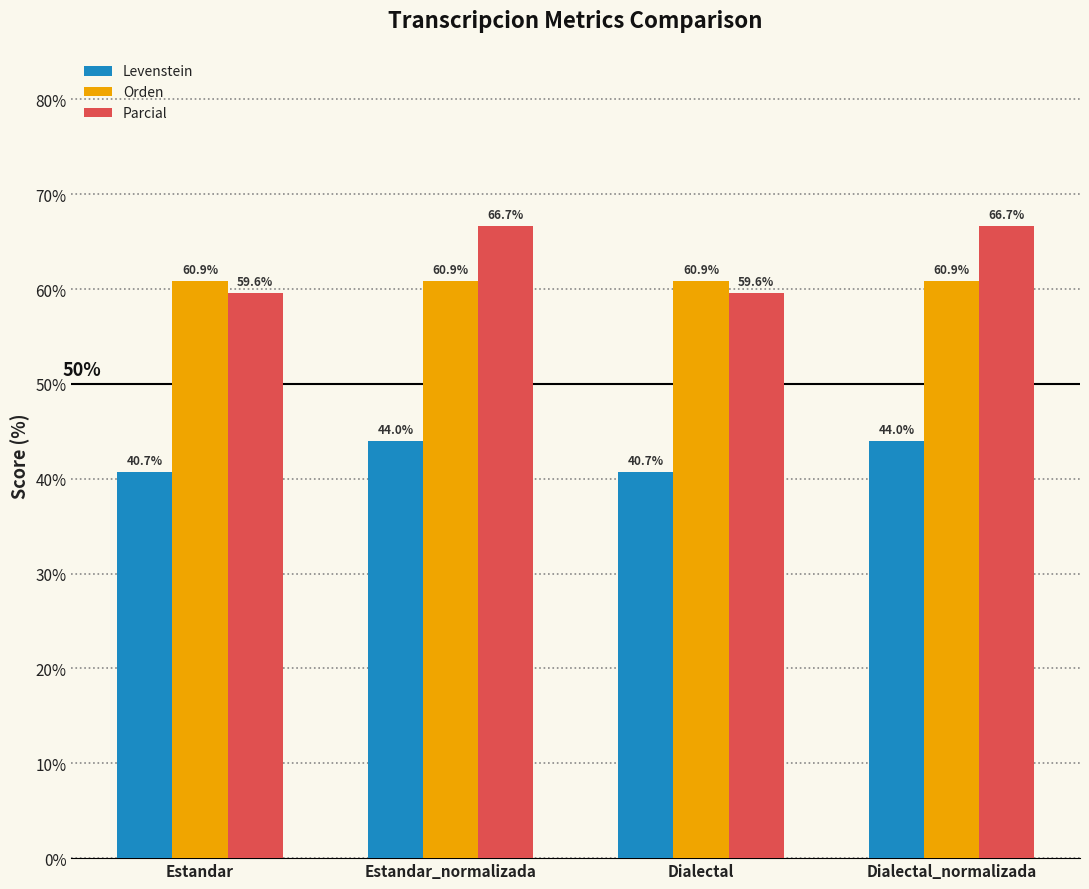

What is the sum of all Parcial values?

252.5